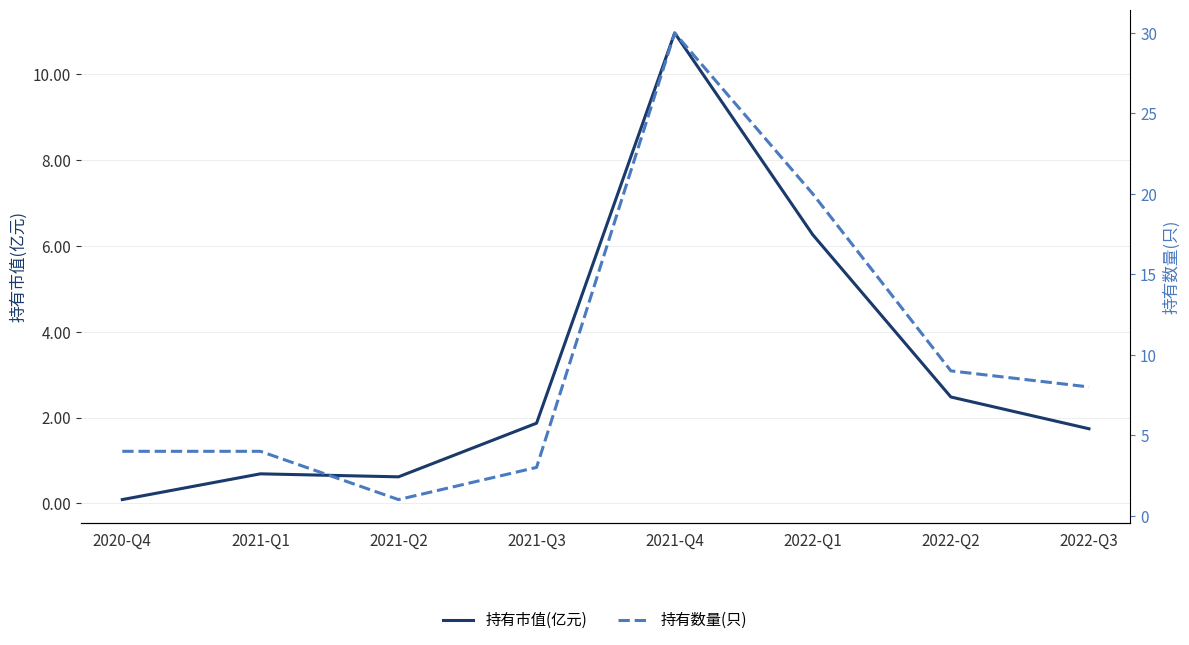

At 2021-Q1, list the series in order from smallest to largest.

持有市值(亿元), 持有数量(只)